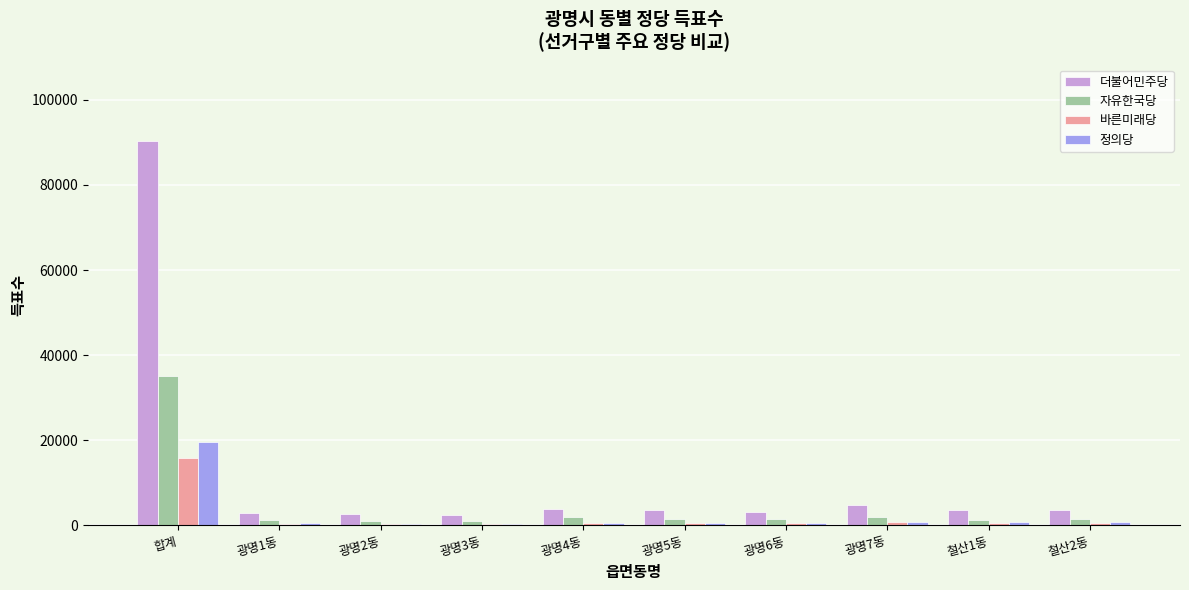

How many bars are there in each group?

4